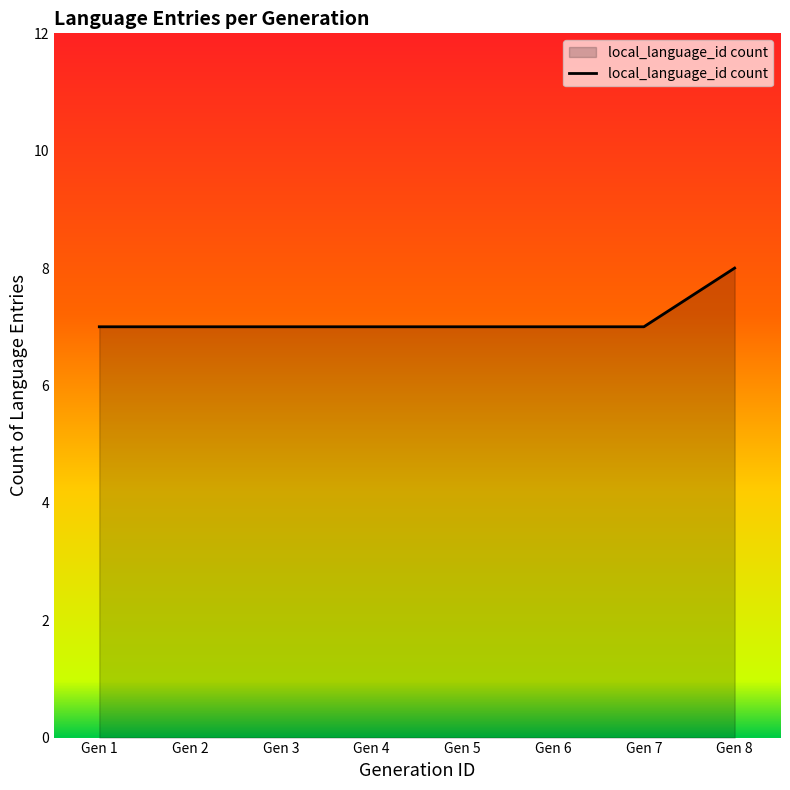

What is the ratio of the value at Gen 5 to the value at Gen 6?

1.0